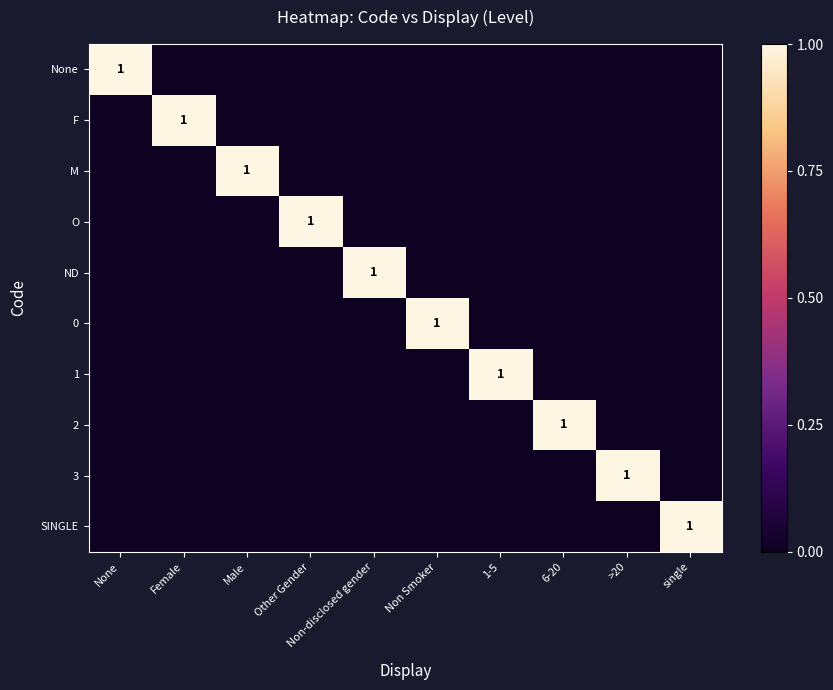

At which category does the chart reach its minimum across all series?

Female